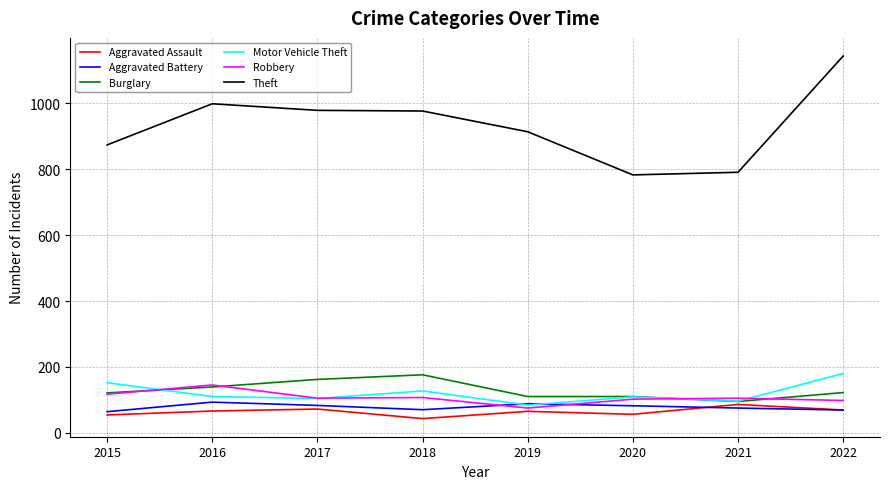

Which series has the largest range (max minus min)?

Theft